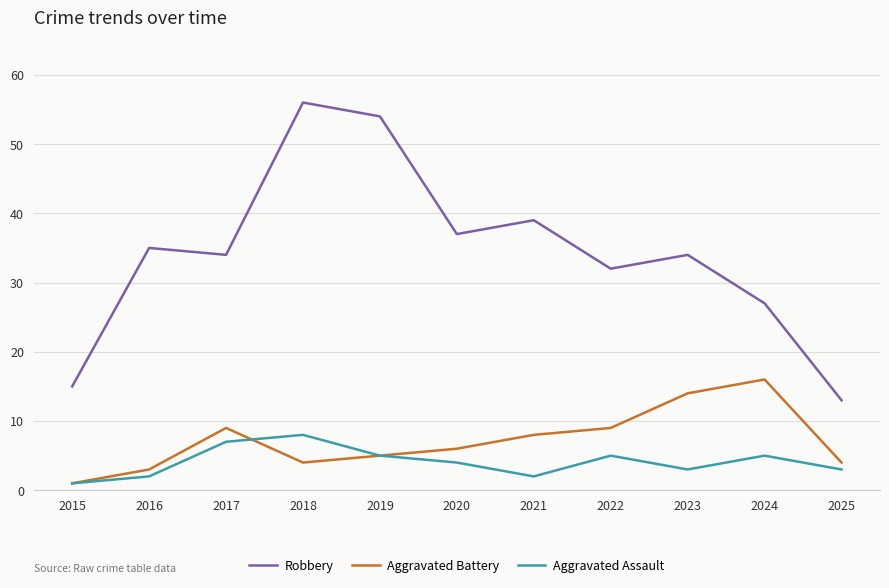

How many distinct data groups are displayed?

3